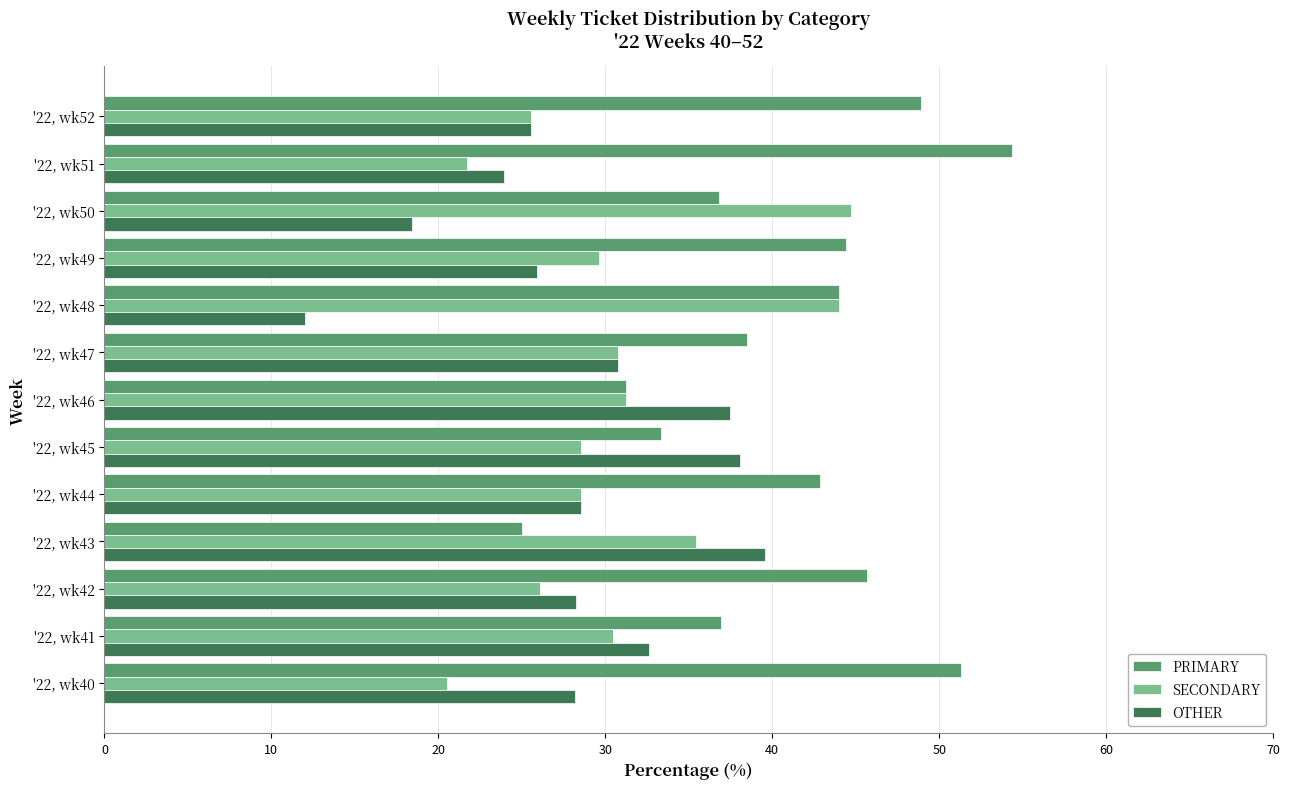

What is the average value of the PRIMARY series?

41.0